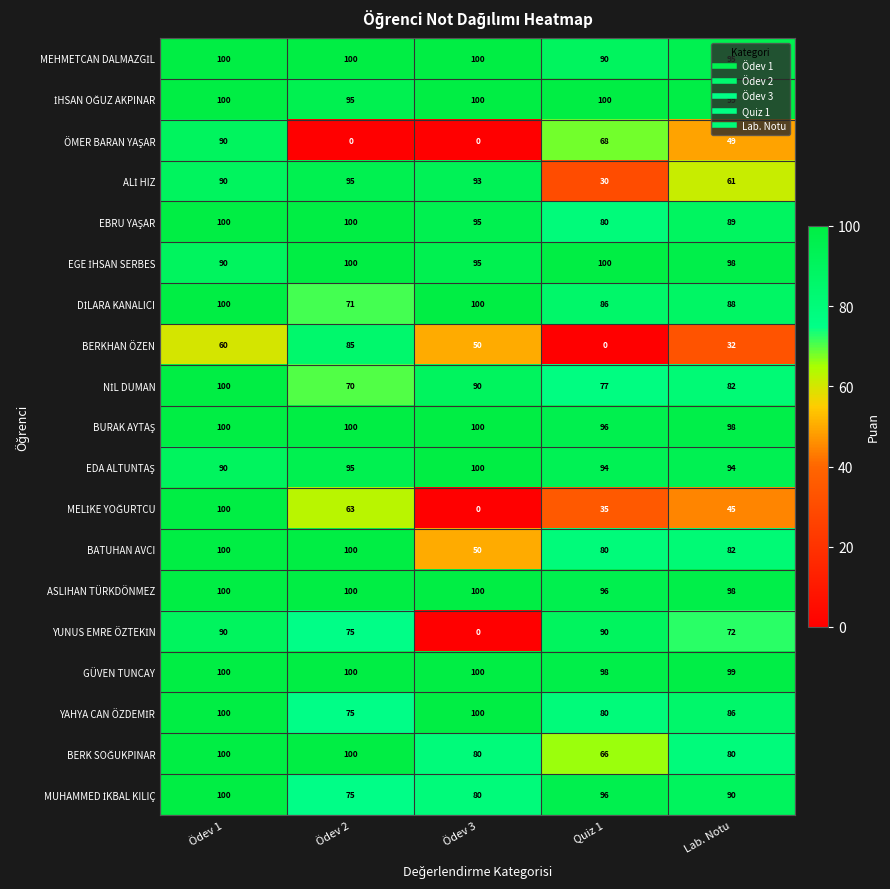

What is the total value across all series at Quiz 1?

1462